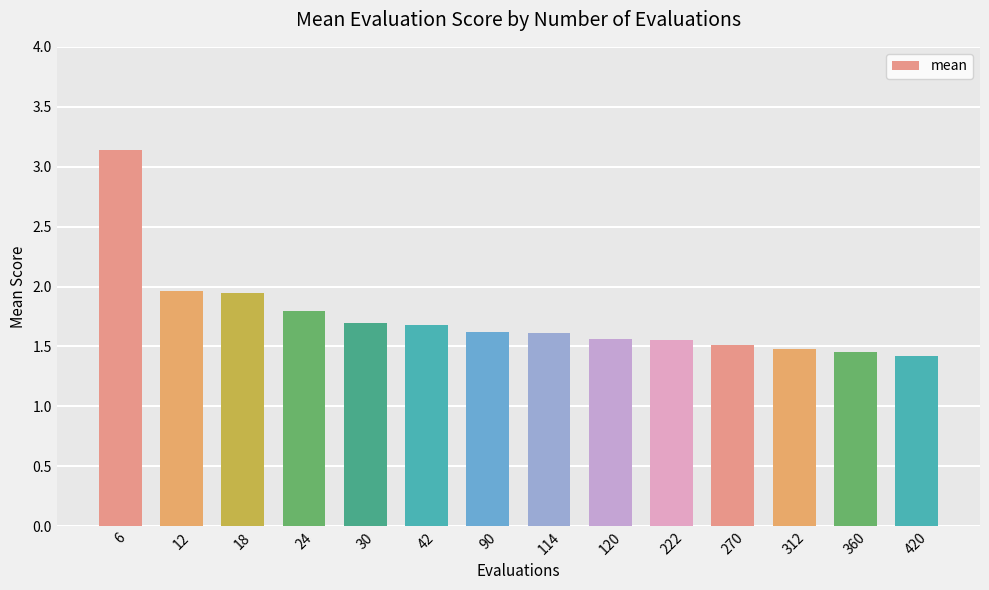

Is it true that the value at 42 is 2.2?

False